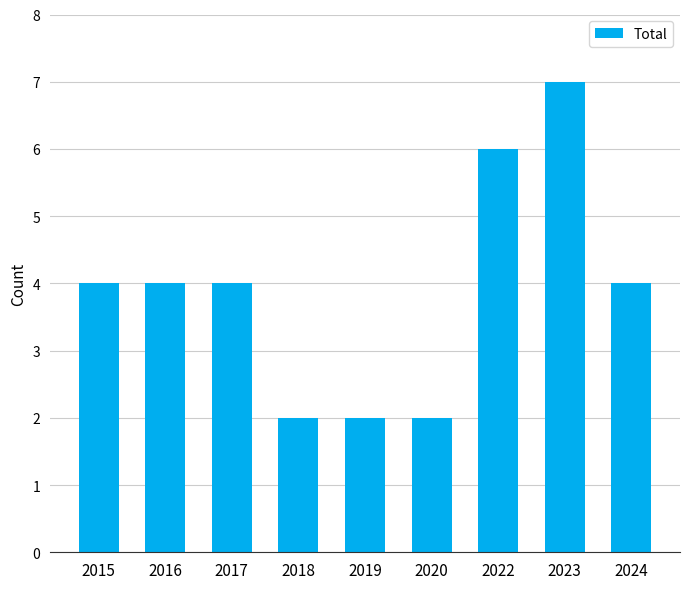

What is the change in value from 2020 to 2022?

+4